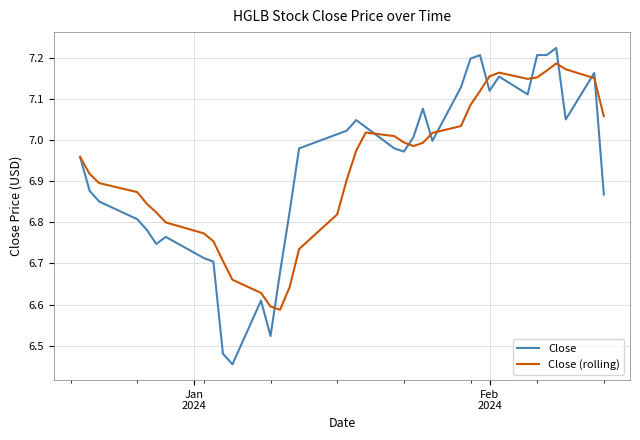

Rank the series by their maximum value, from lowest to highest.

Close (rolling), Close